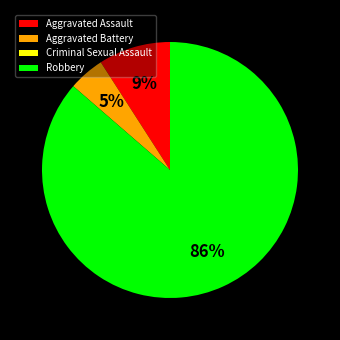

Combined, do Aggravated Battery and Robbery account for over 50%?

Yes